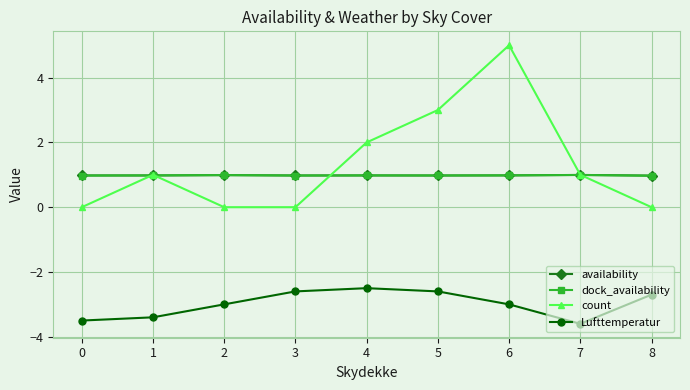

Reading right to left, transcribe all the data shown in this chart.

availability: 1.0	1.0	1.0	1.0	1.0	1.0	1.0	1.0	1.0
dock_availability: 1.0	1.0	1.0	1.0	1.0	1.0	1.0	1.0	1.0
count: 0.0	1.0	5.0	3.0	2.0	0.0	0.0	1.0	0.0
Lufttemperatur: -2.7	-3.6	-3.0	-2.6	-2.5	-2.6	-3.0	-3.4	-3.5